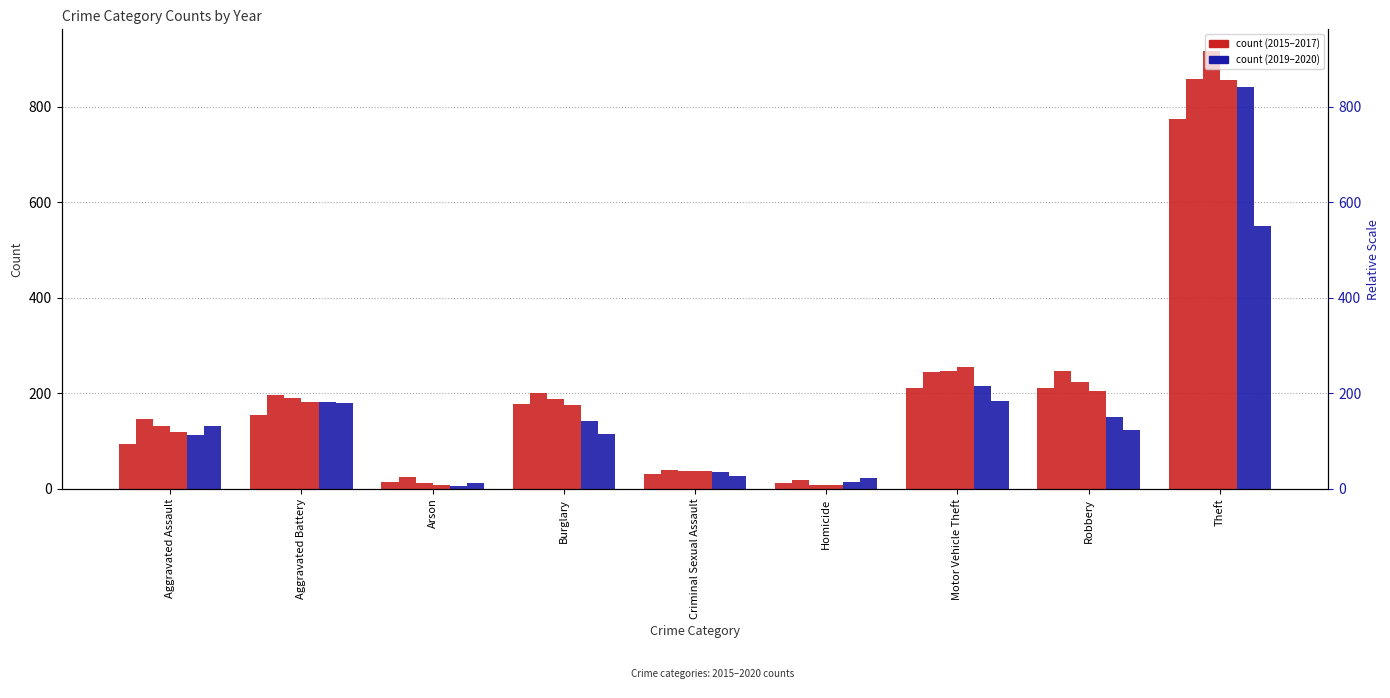

Reading left to right, list all the values displayed in this chart.

2015: 95	154	15	178	31	13	211	212	774
2016: 146	196	25	201	39	18	245	247	858
2017: 131	191	12	189	37	8	247	224	916
2018: 119	183	8	176	38	8	256	204	856
2019: 113	182	6	143	36	14	216	150	841
2020: 131	180	12	116	28	22	184	124	551